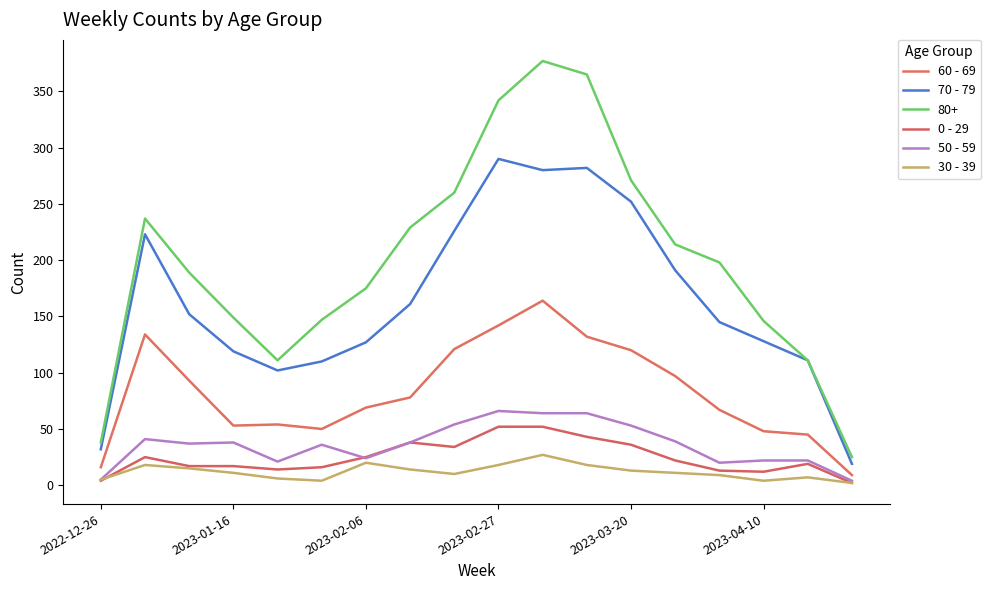

Does the chart display data point markers on the line(s)?

No